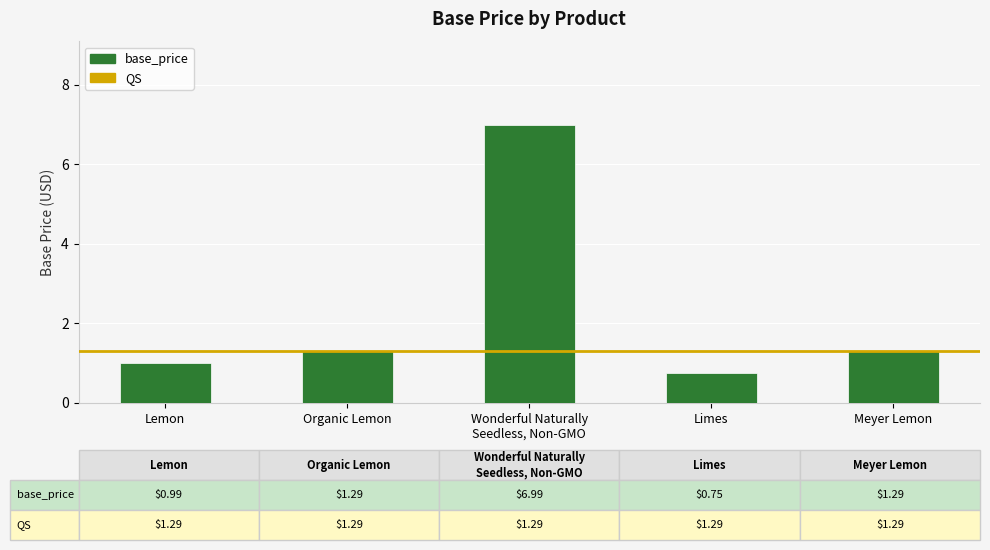

What is the sum of the values at Wonderful Naturally
Seedless, Non-GMO and Organic Lemon?

8.3